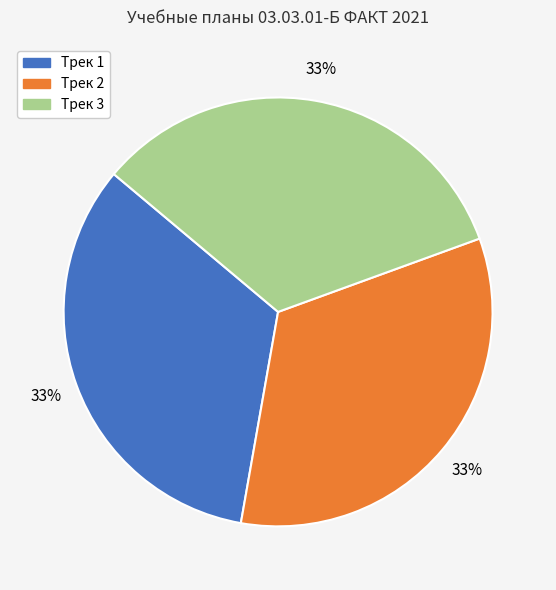

To the nearest percent, what percentage of the pie is Трек 2?

33%